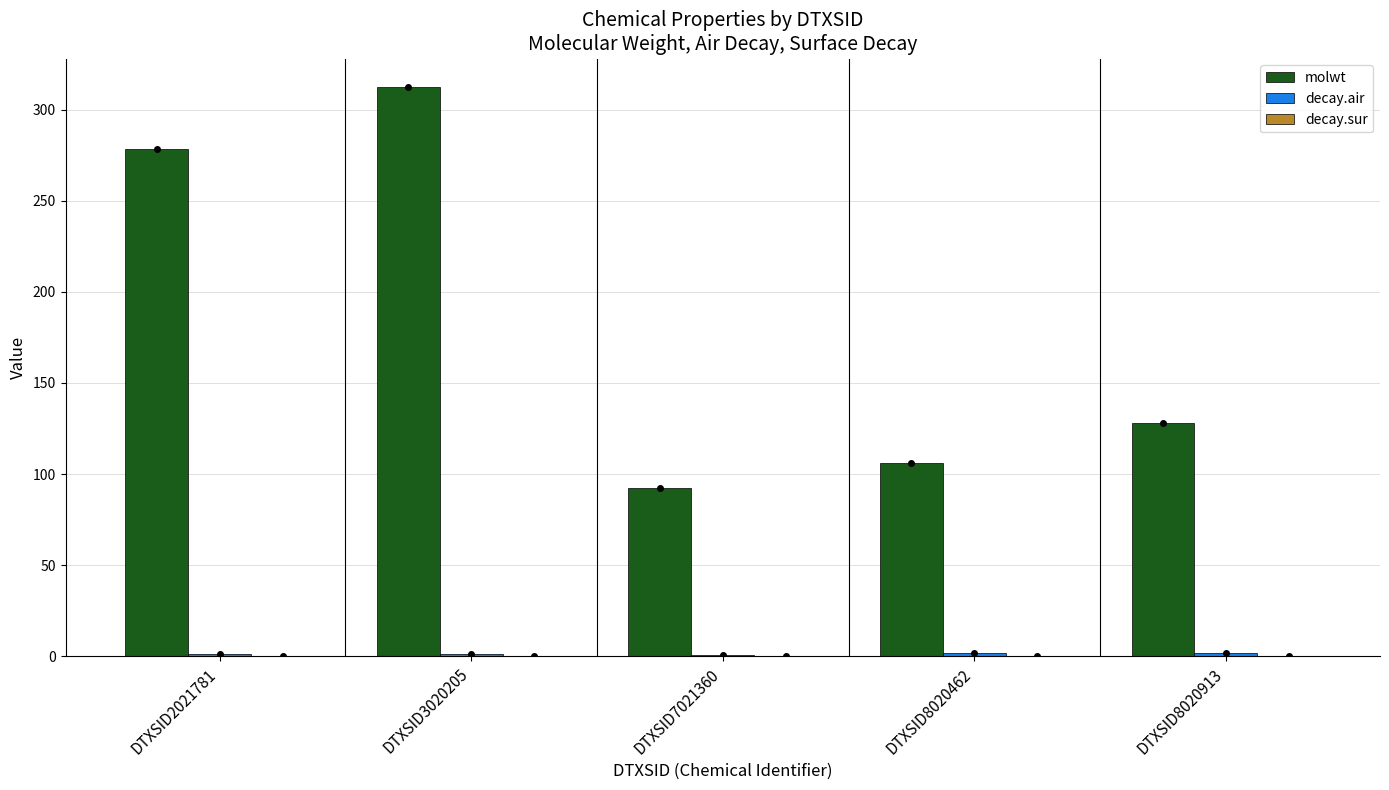

At which category is the sum across all series the highest?

DTXSID3020205